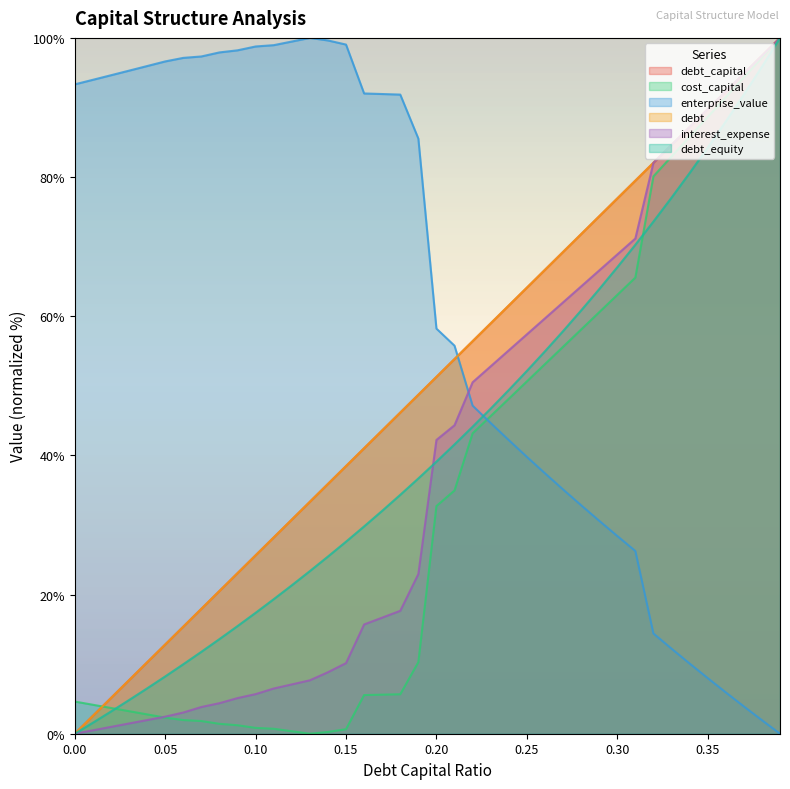

Rank the series by their maximum value, from highest to lowest.

debt_capital, cost_capital, enterprise_value, debt, interest_expense, debt_equity